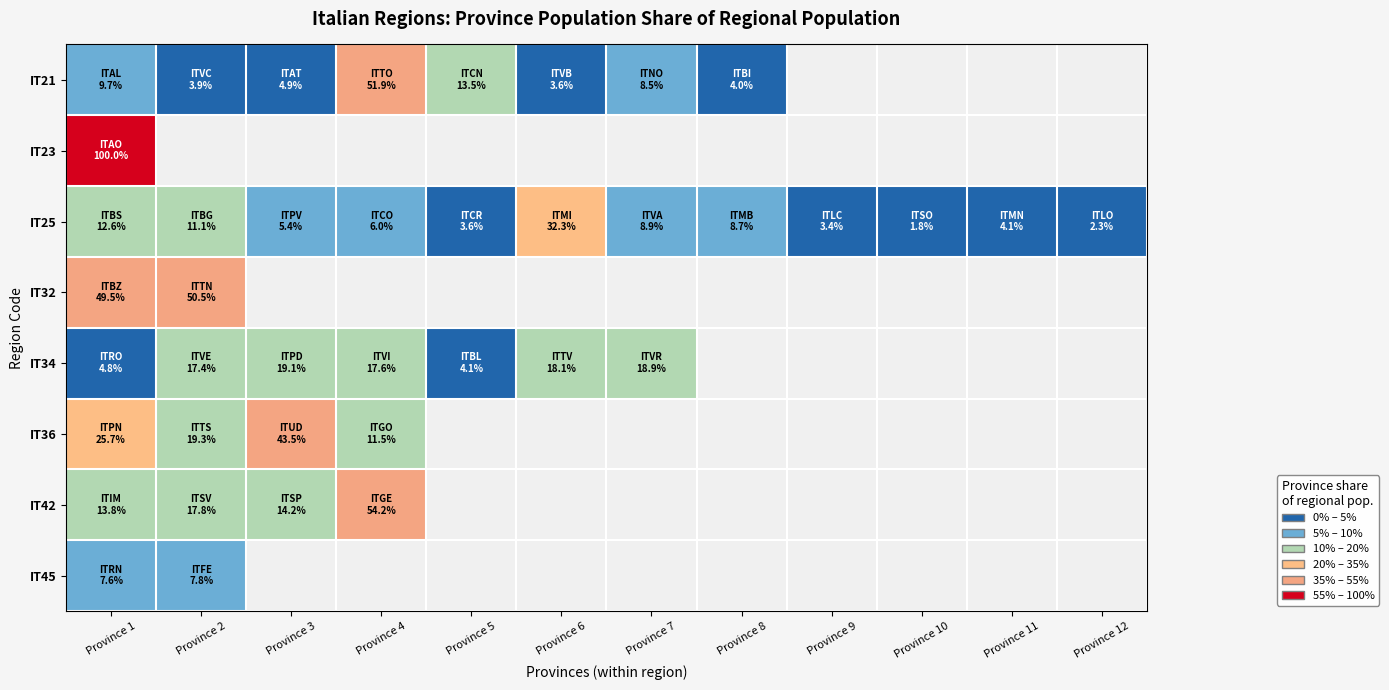

The IT36 series shows 43.5 at Province 3. True or false?

True